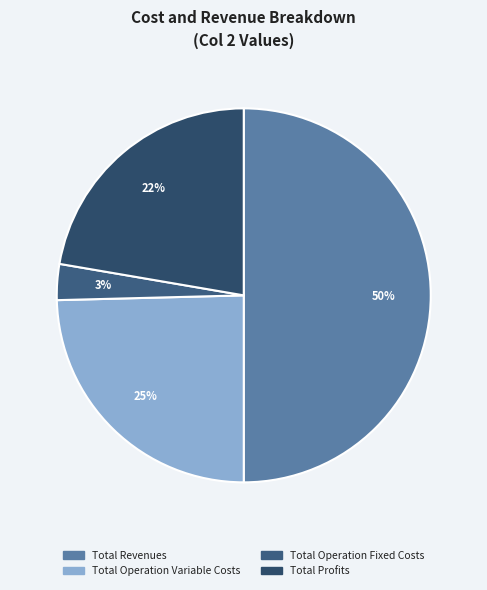

Count the number of slices in the pie.

4